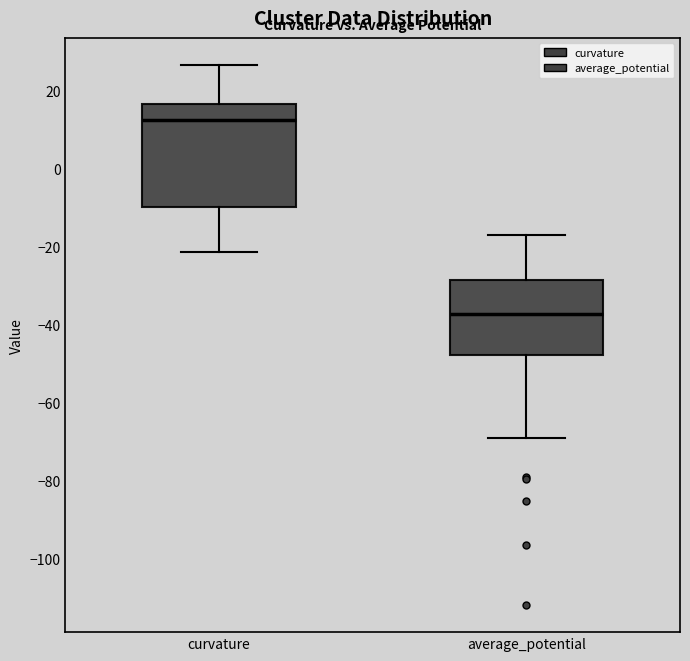

Comparing the boxes themselves (not the whiskers), which one is the tallest?

curvature